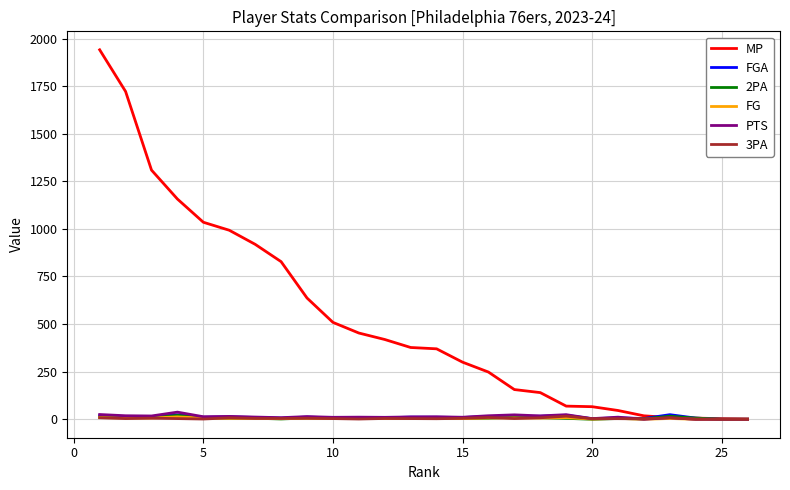

Which series has the largest range (max minus min)?

MP